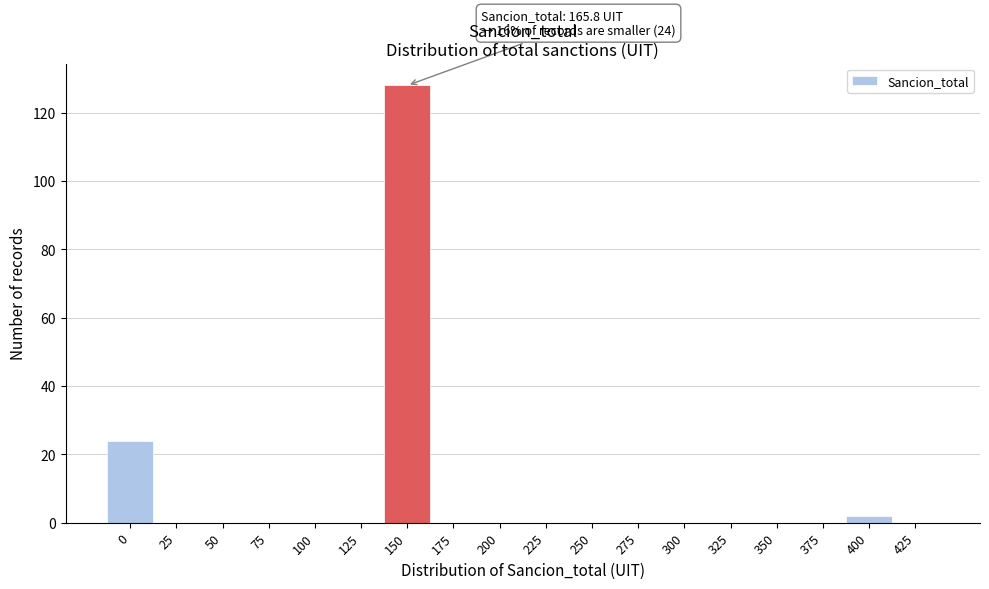

Reading left to right, transcribe all the data shown in this chart.

0=24	25=0	50=0	75=0	100=0	125=0	150=128	175=0	200=0	225=0	250=0	275=0	300=0	325=0	350=0	375=0	400=2	425=0